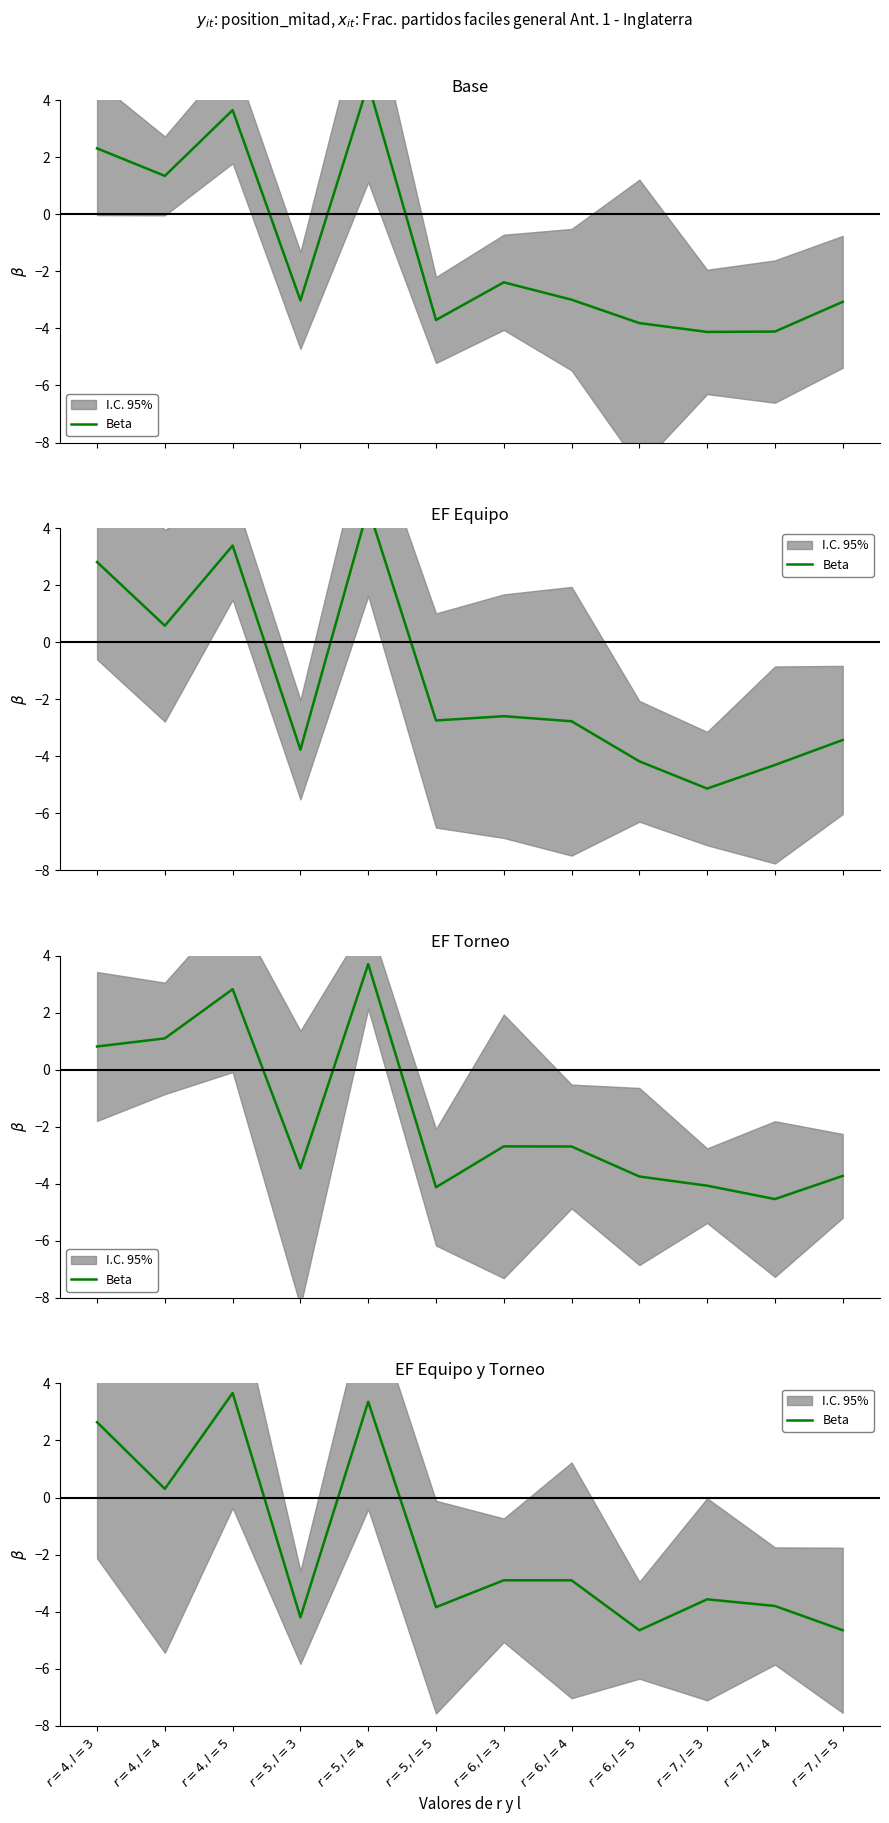

Is it true that the value at $r=7, l=3$ is -5.6?

False